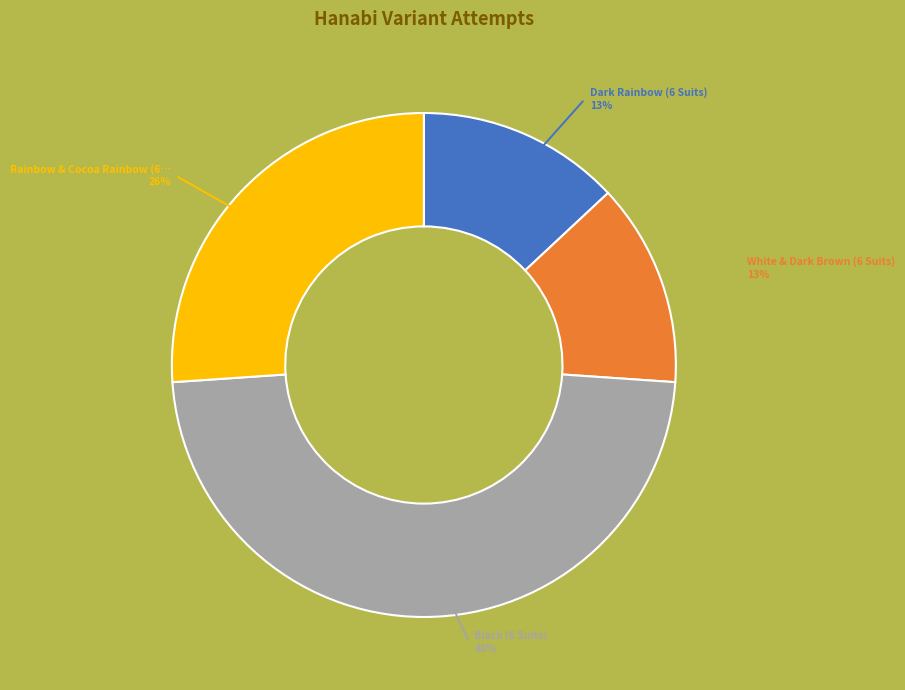

Does any single category account for the majority?

No